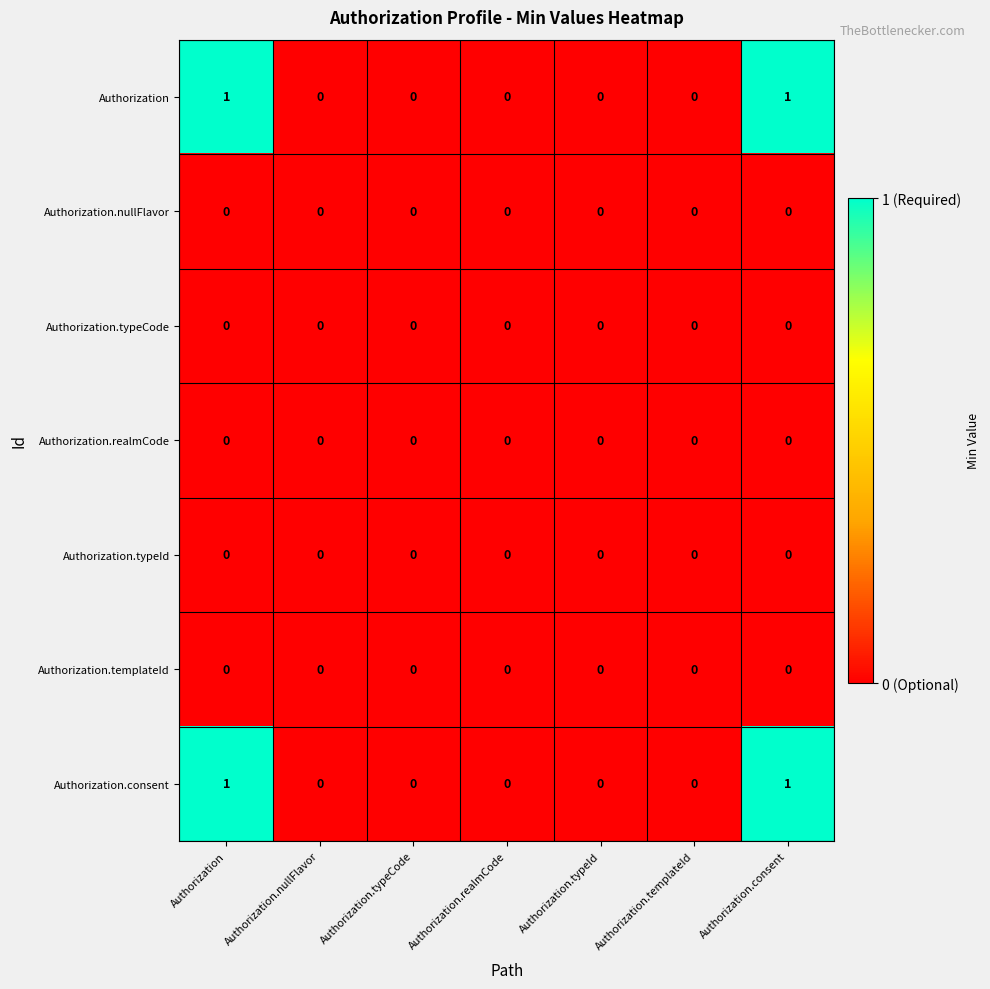

The value of Authorization.typeCode at Authorization.realmCode is 0. True or false?

True